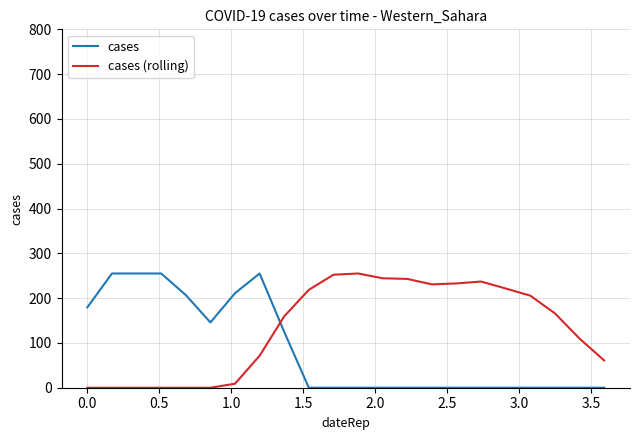

Which series has the largest total across all categories?

cases (rolling)